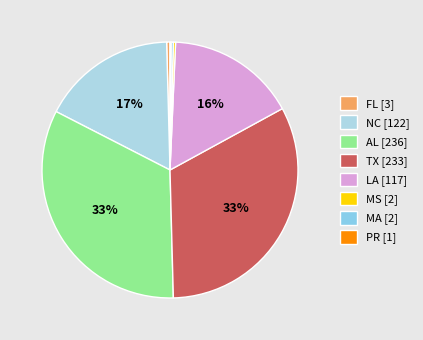

Which category has the biggest portion of the pie?

AL